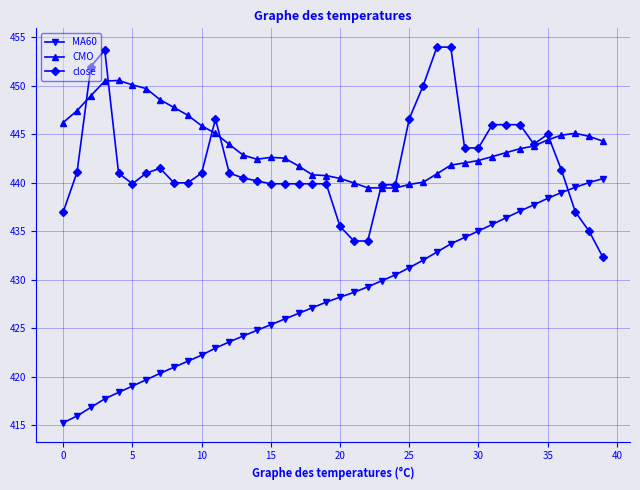

True or false: close has more than 1 interior local peaks.

True